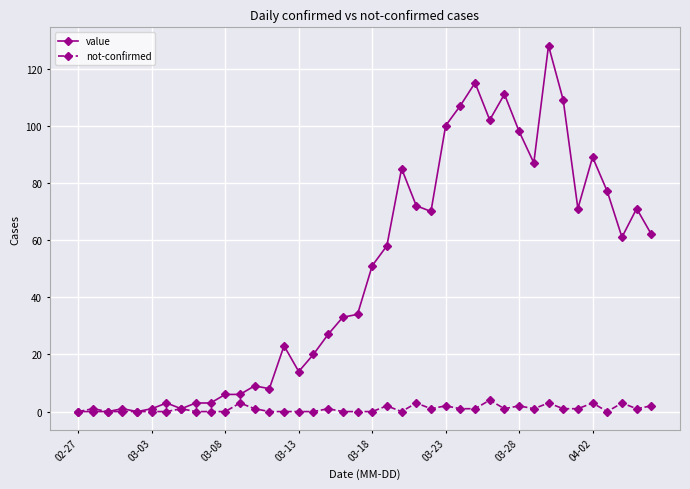

Which series has the largest range (max minus min)?

value